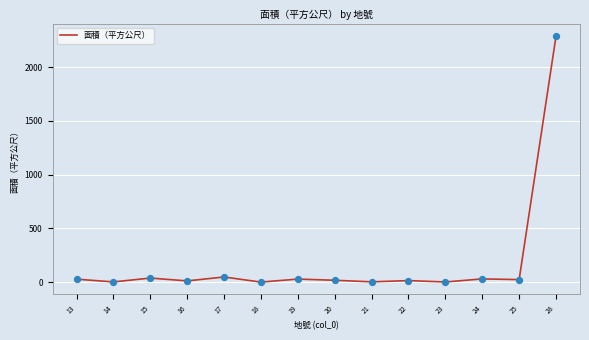

Approximately how many times larger is the value at 20 compared to 17?

0.4